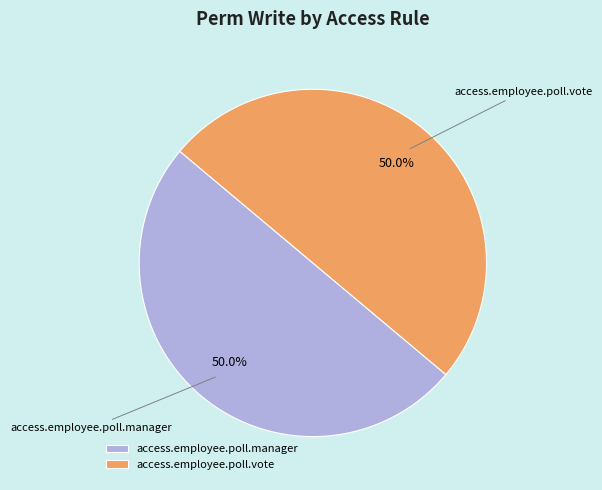

Count the number of slices in the pie.

2